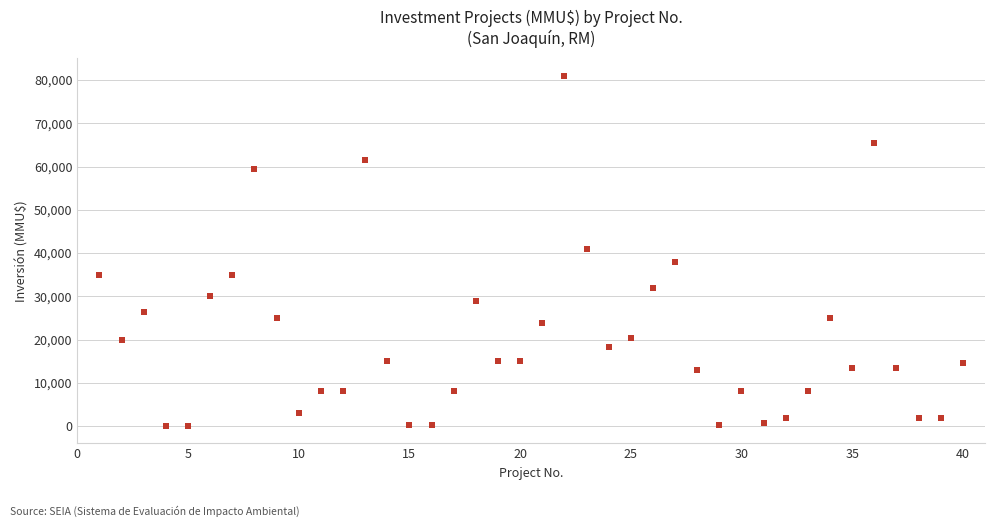

What is the range of X values (max minus min)?

39